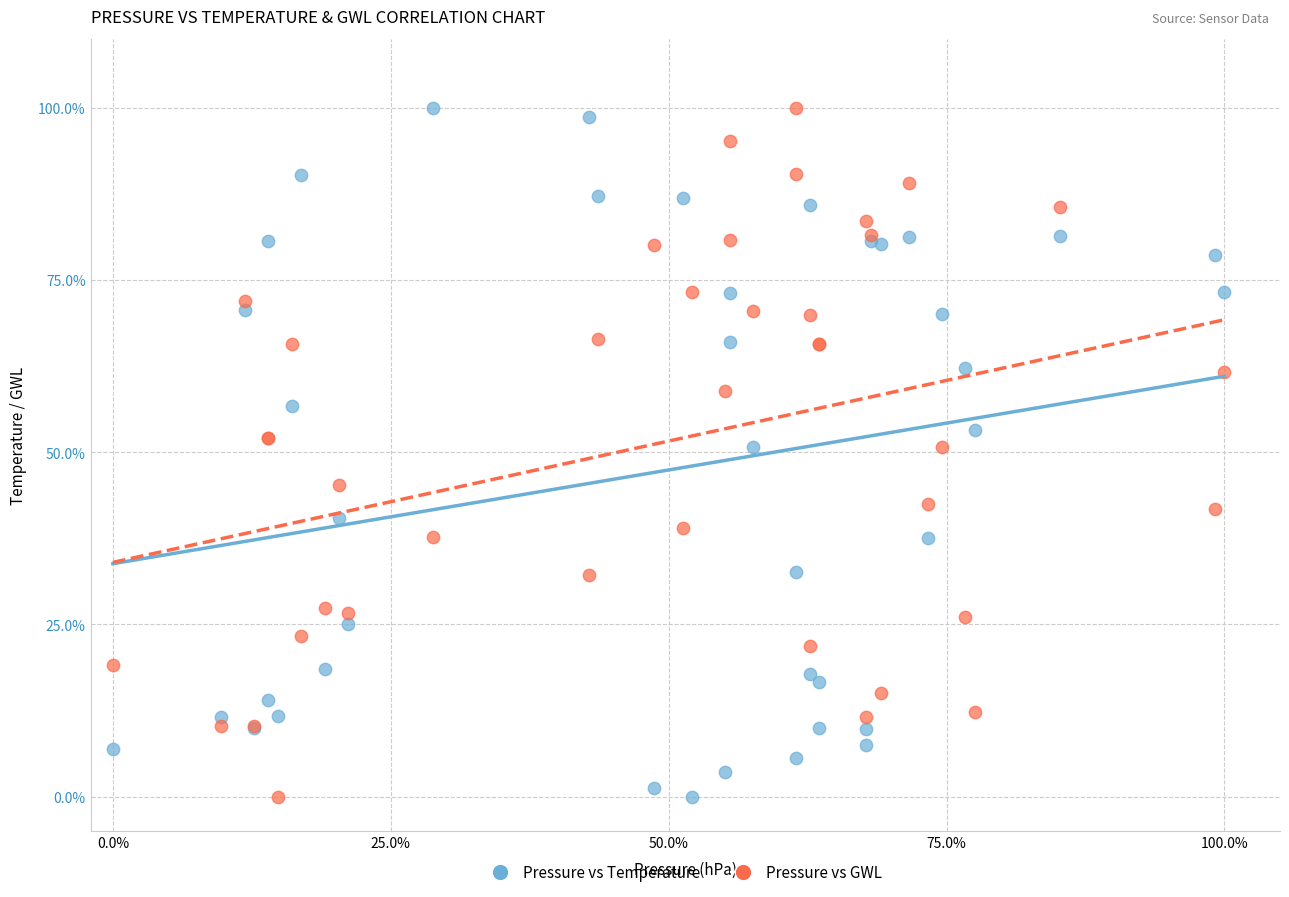

What is the X range (max minus min) for the scatter plot?

100.0